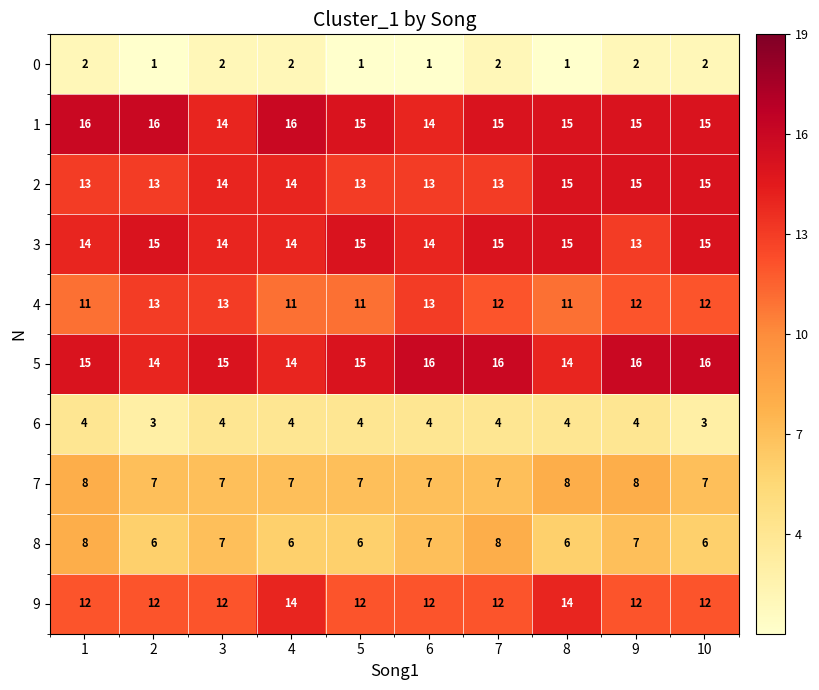

What is the maximum value for 2?

15